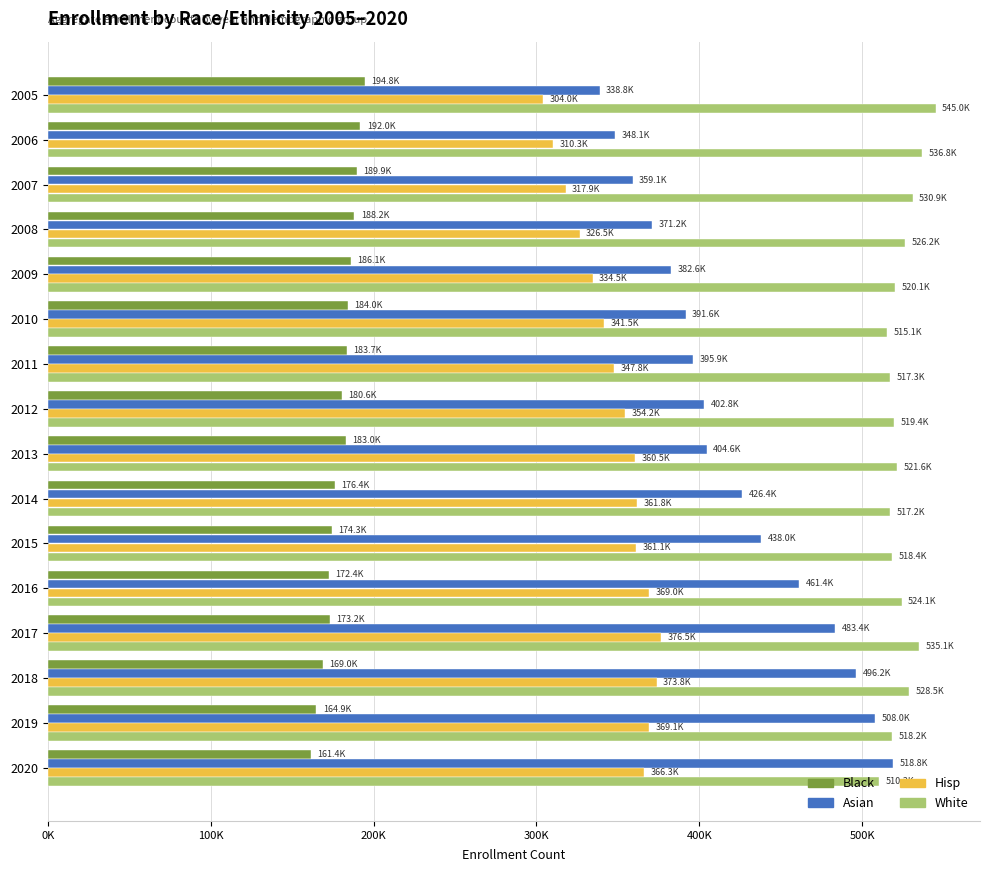

What are all the series names shown in the legend?

Black, Asian, Hisp, White